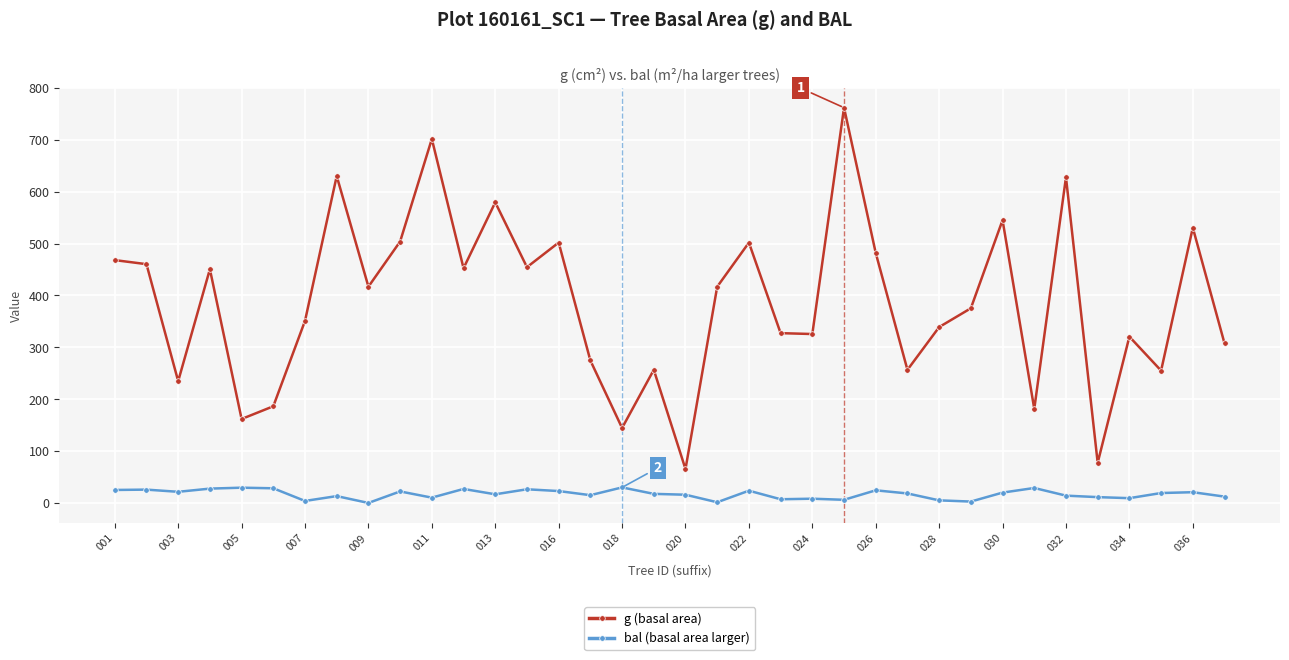

What is the minimum value for g (basal area)?

65.3